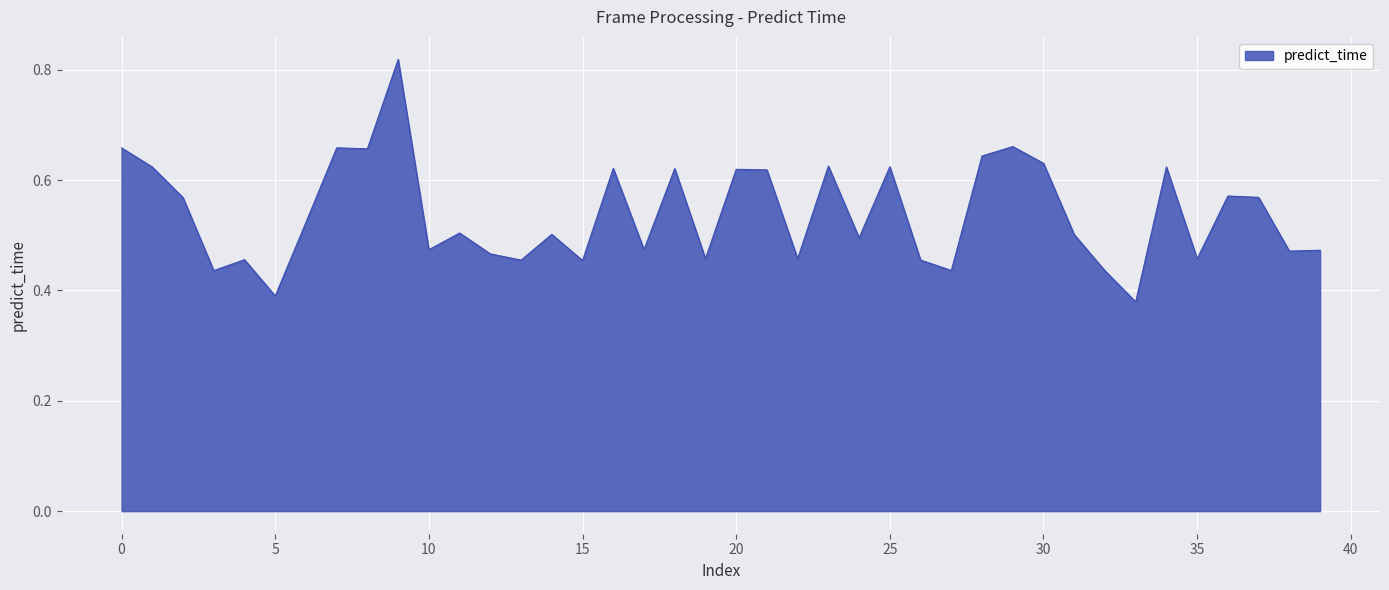

Rank the categories by value from lowest to highest.

33, 5, 32, 3, 27, 15, 13, 26, 4, 35, 22, 19, 12, 38, 39, 10, 17, 24, 31, 14, 11, 6, 2, 37, 36, 21, 20, 18, 16, 1, 34, 25, 23, 30, 28, 8, 0, 7, 29, 9